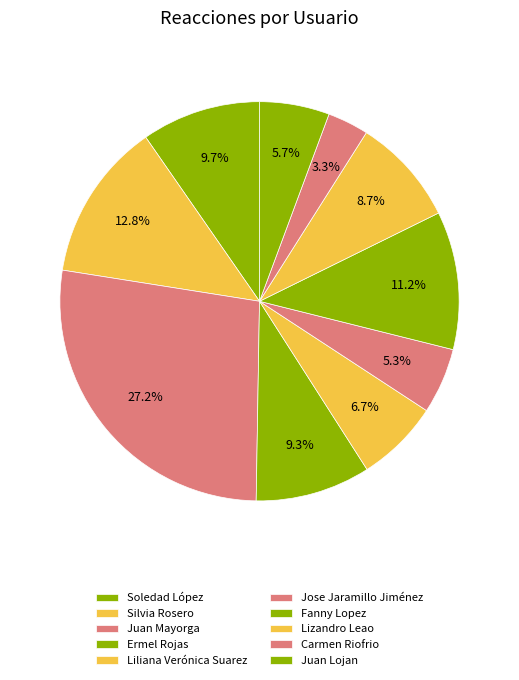

Does any single category account for the majority?

No